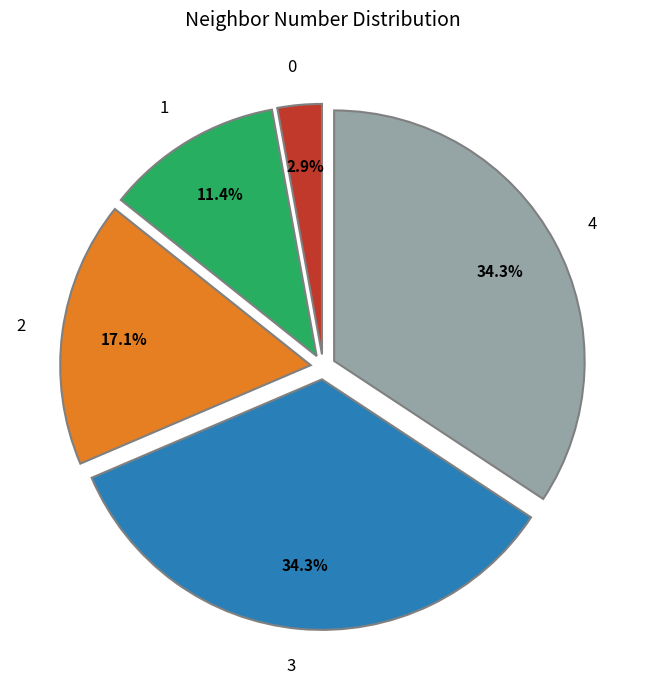

Is there any slice that represents more than half of the pie?

No